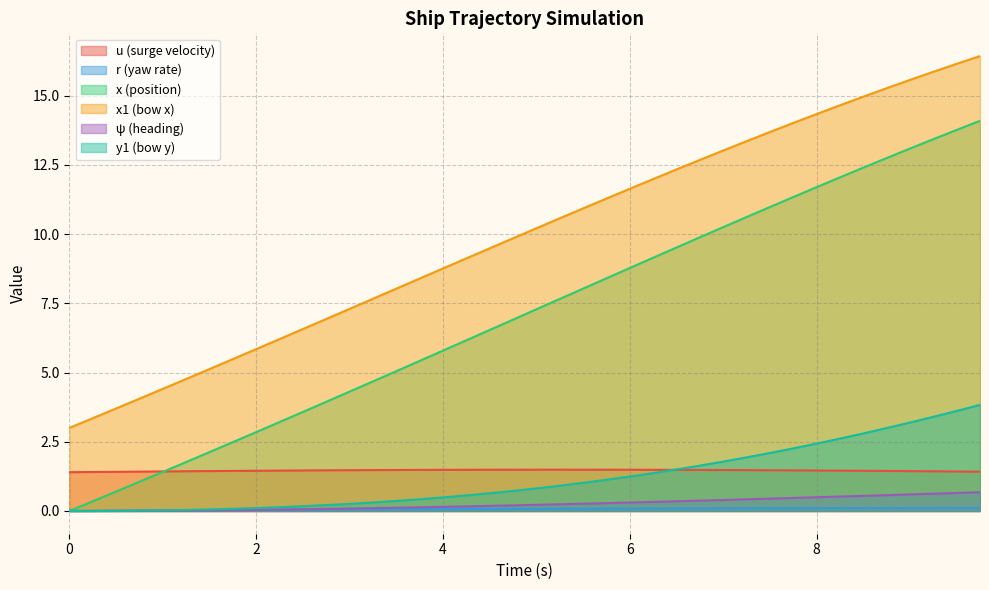

Which series has the widest spread of values?

x (position)